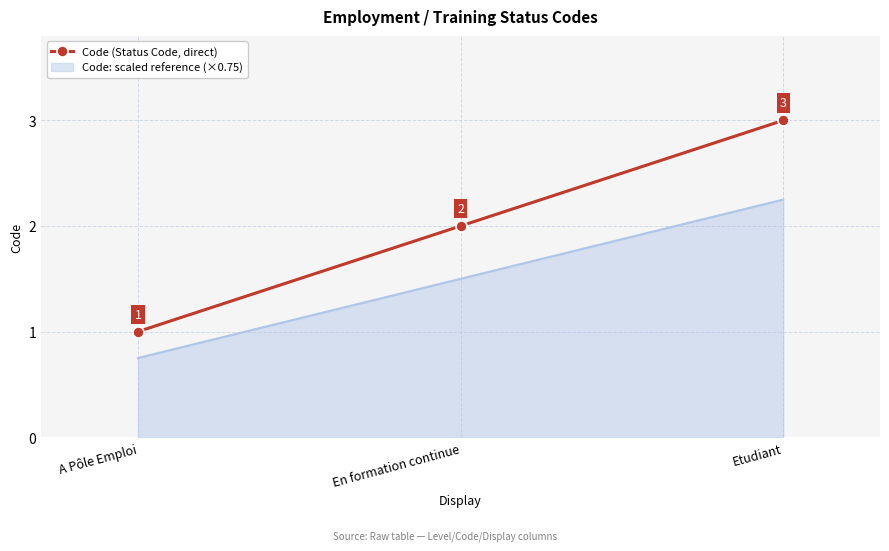

What is the average value of the Code (Status Code, direct) series?

2.0